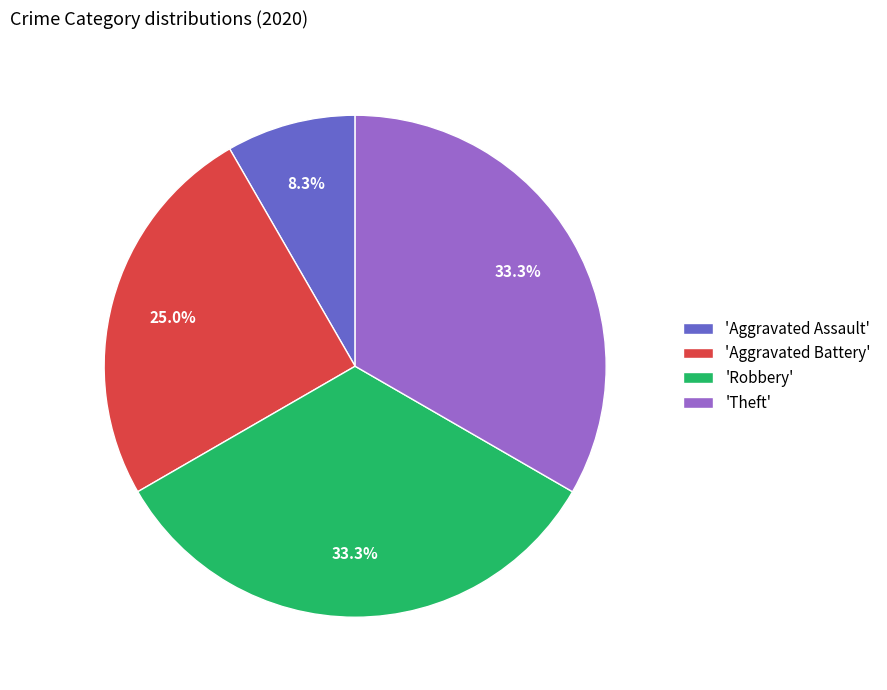

To the nearest percent, what is the difference between the largest and smallest slice percentages?

25%